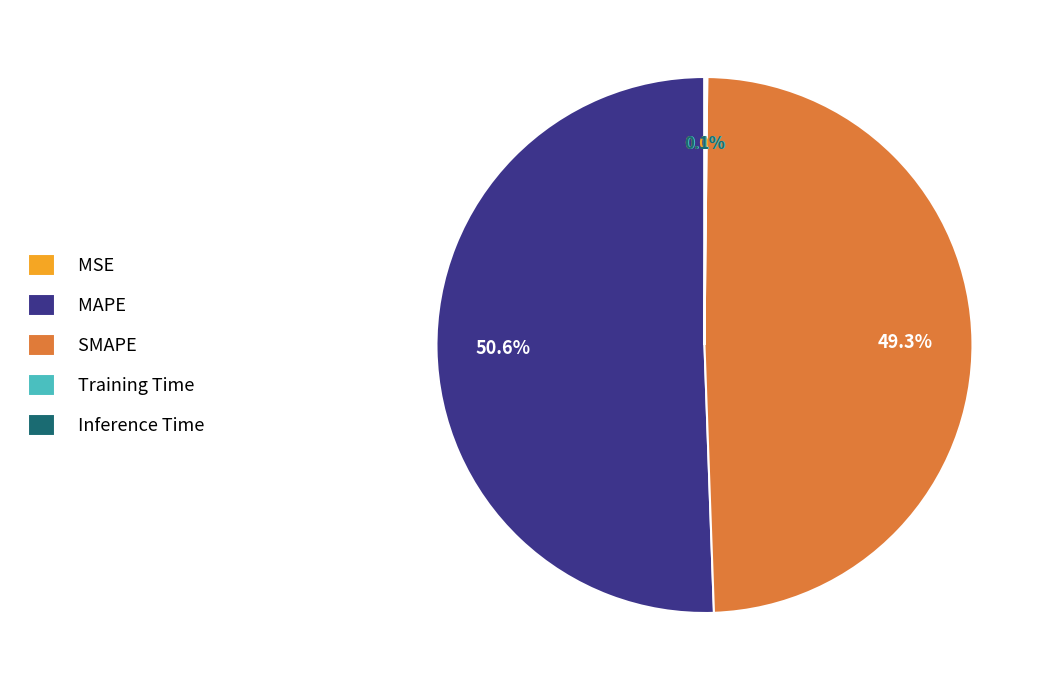

Is the sum of MAPE and SMAPE greater than half?

Yes